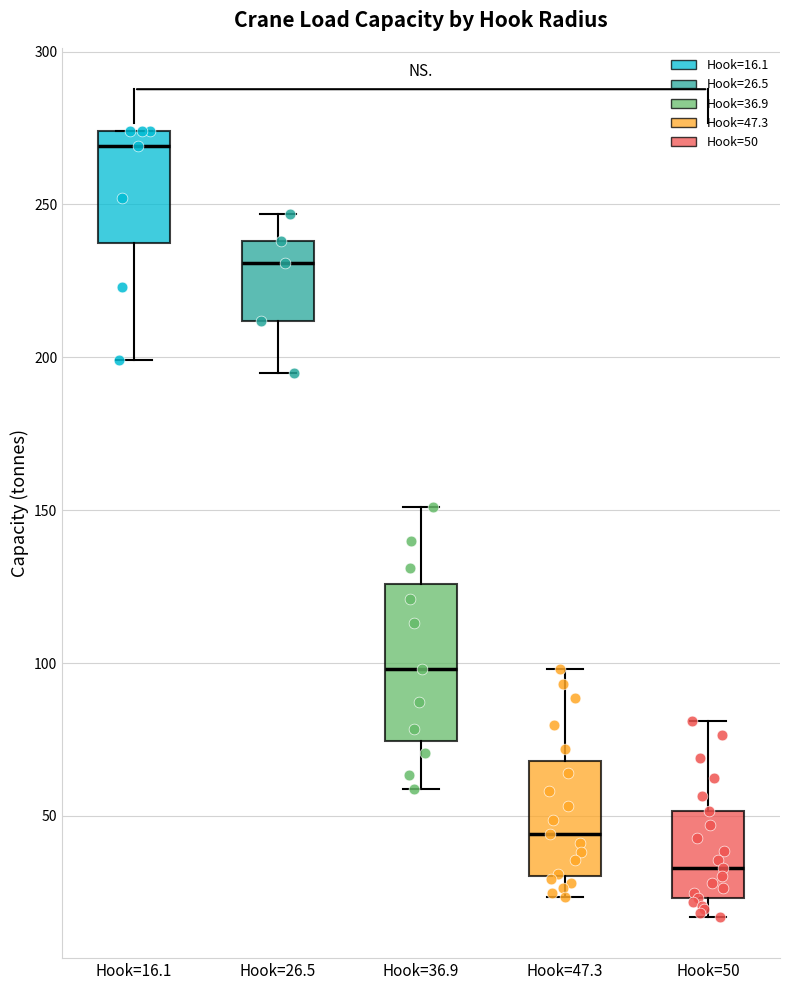

Which box is the tallest, from its lower edge to its upper edge?

Hook=36.9